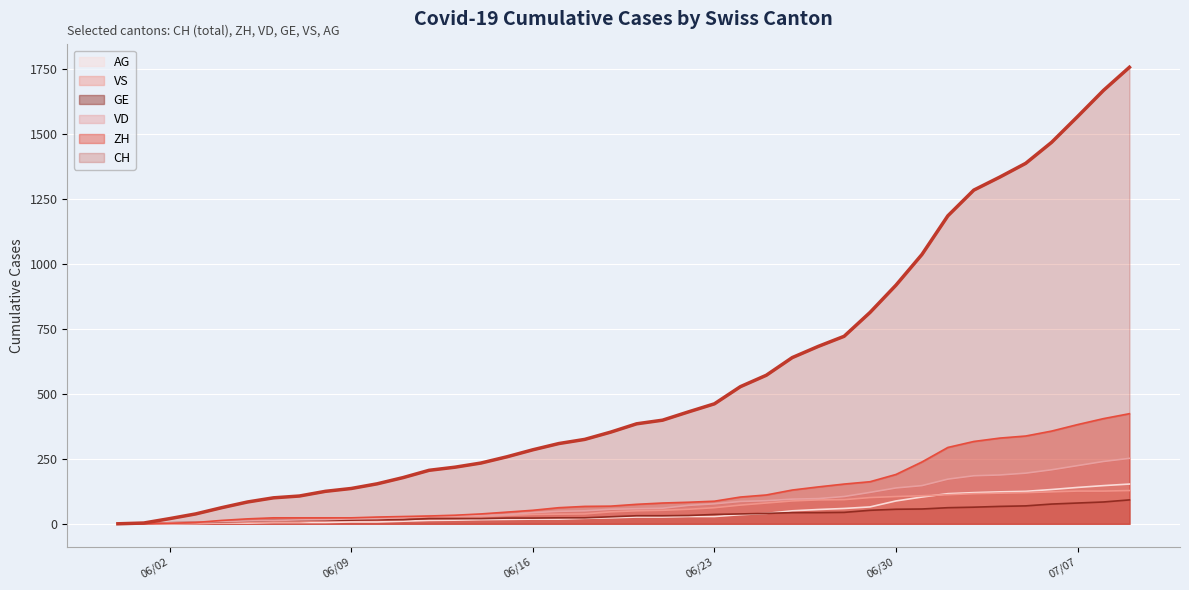

How many series are shown in this chart?

6